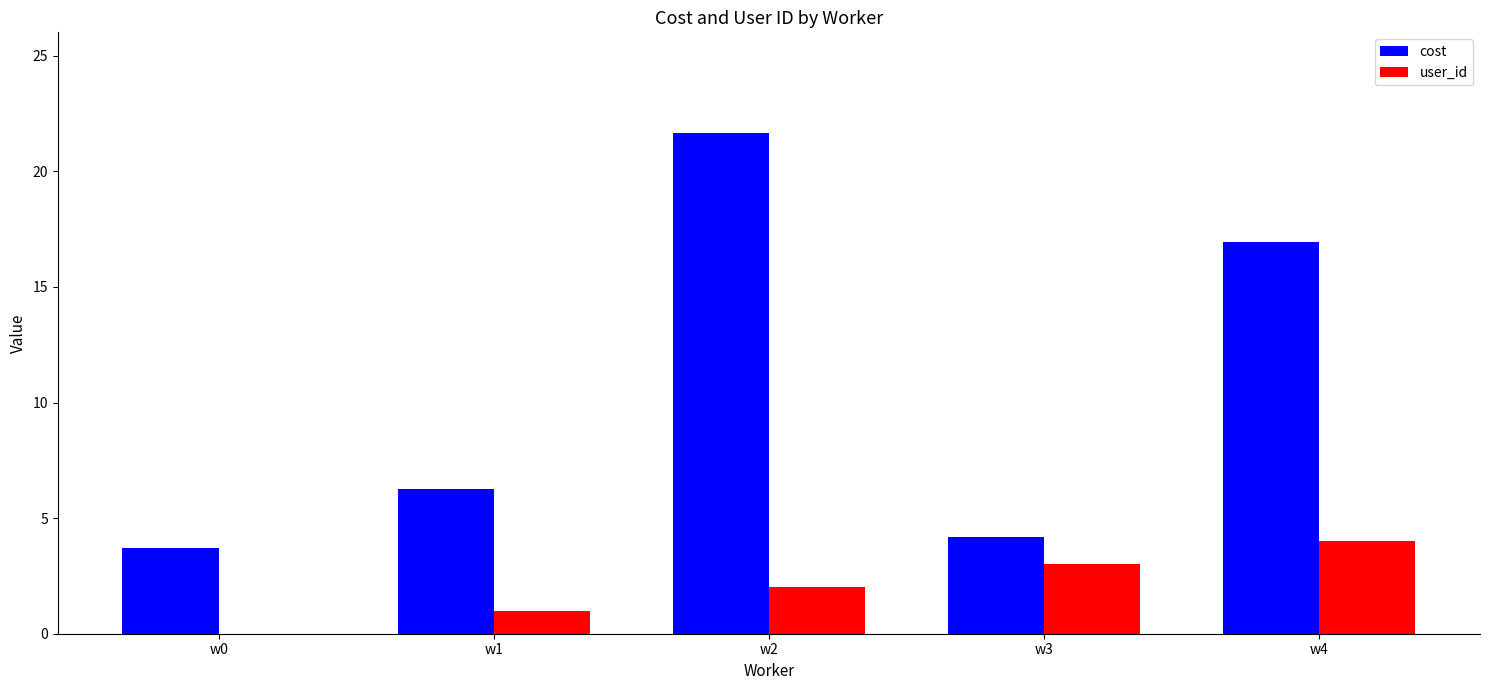

The cost series shows 3.7 at w0. True or false?

True